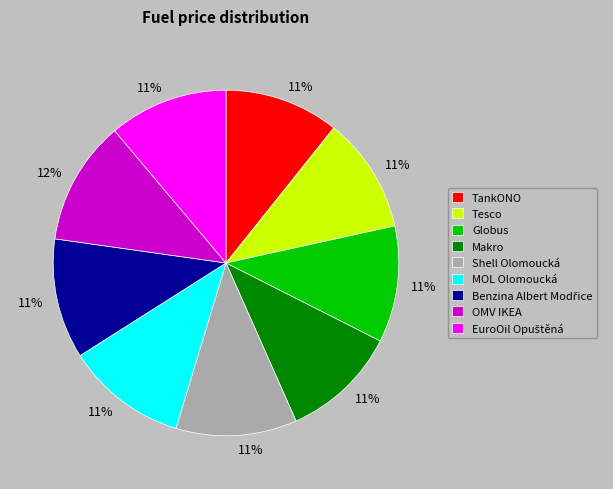

Is Shell Olomoucká the majority of the pie?

No